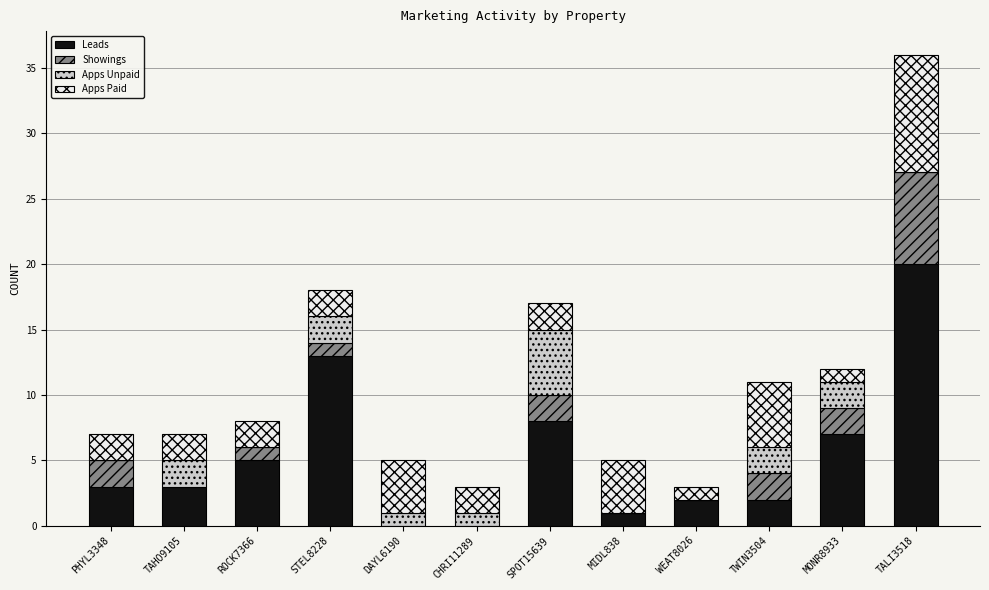

What is the maximum value for Leads?

20